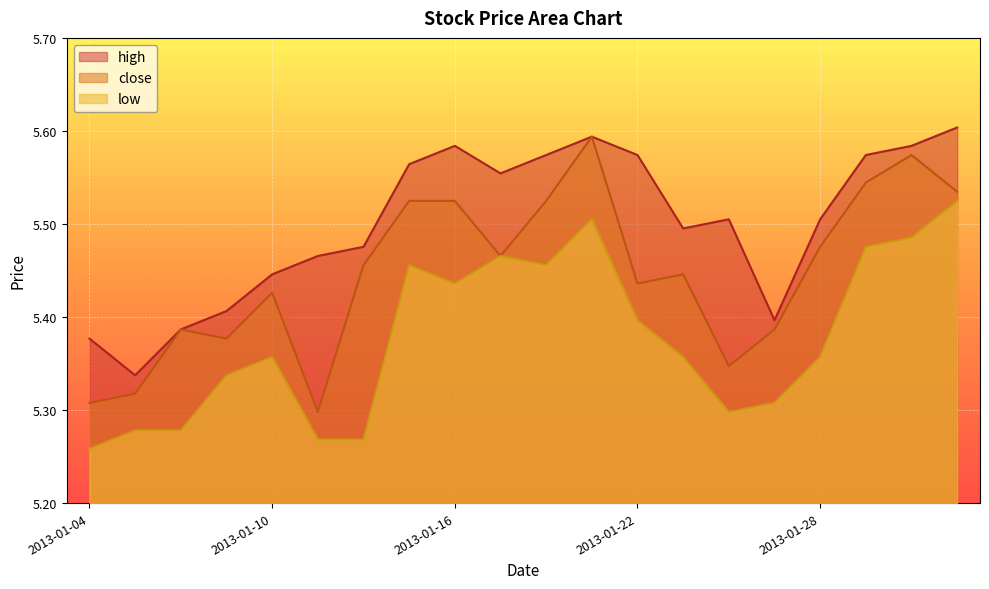

True or false: high has more than 0 interior local peaks.

True